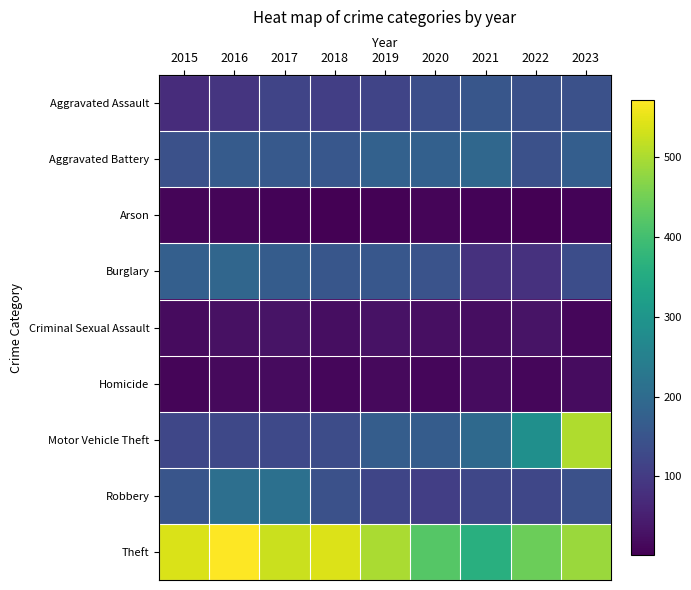

Which series changed the most between 2015 and 2020?

Theft